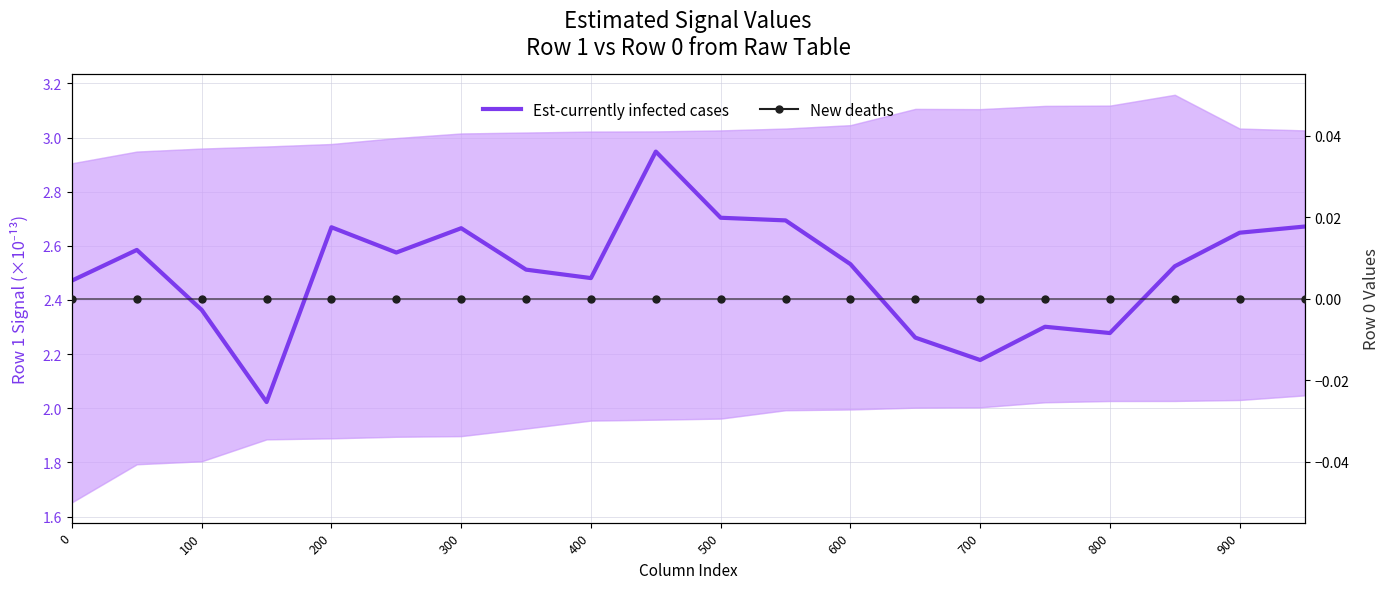

Which series contains the highest Y value?

Est-currently infected cases